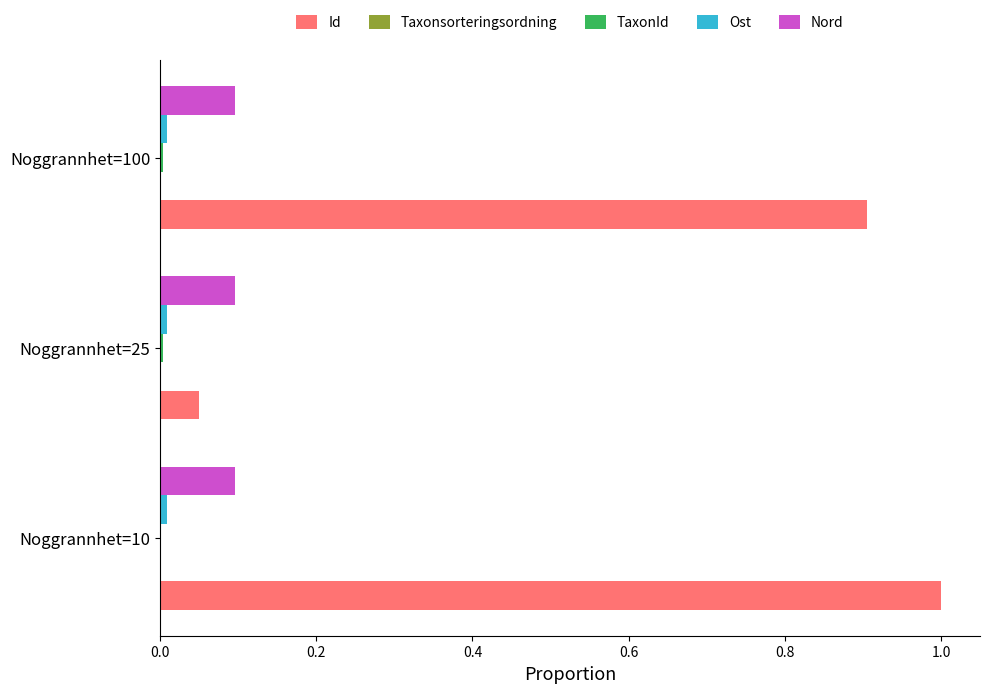

Between Noggrannhet=10 and Noggrannhet=100, which series saw the biggest shift?

Id